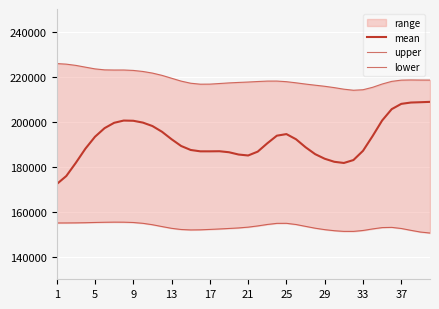

Is the value of upper at 19 greater than the value of mean at 16?

Yes